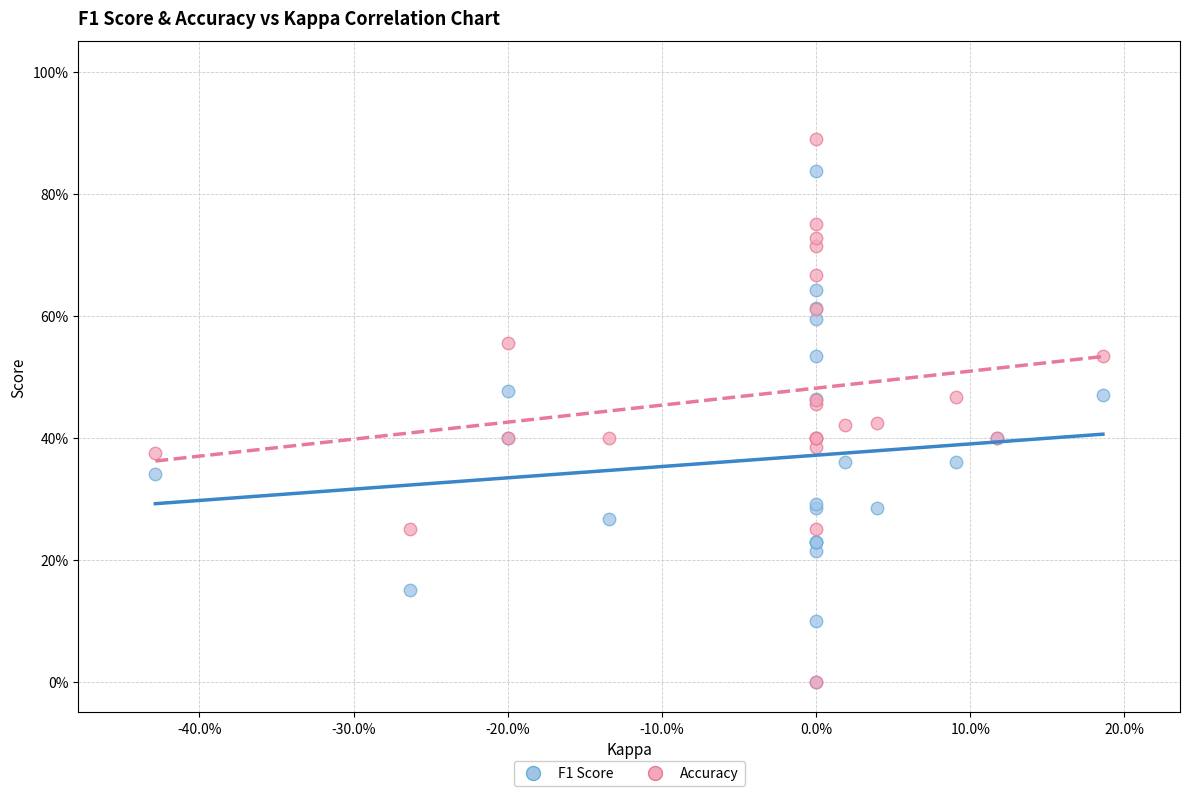

Which series reaches the maximum Y coordinate?

Accuracy